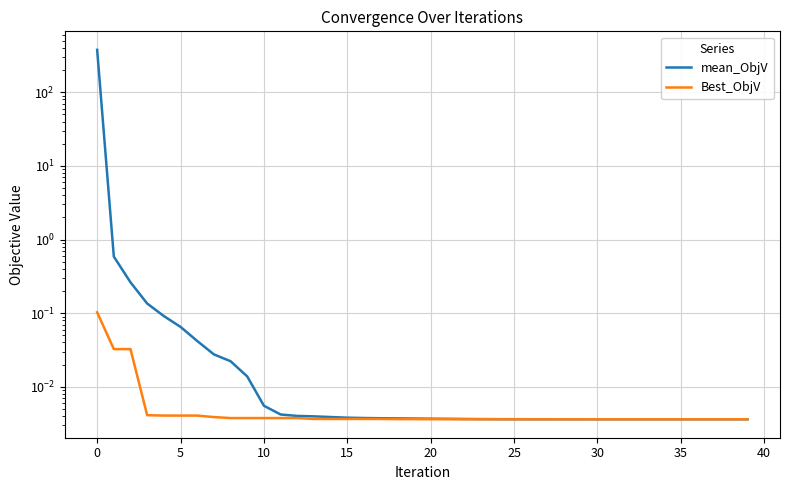

What is the label of the 36th point from the left?

35